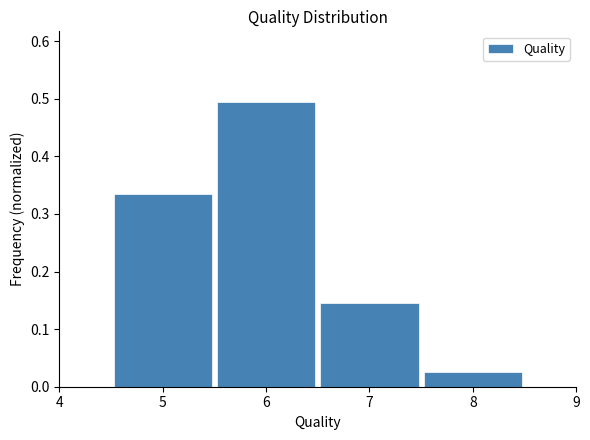

Reading left to right, list every bar in this chart as the range it spans on the x-axis followed by its height. The values are not printed on the chart, so give them approximately, as read against the axis.

4.5 to 5.5: 0.34
5.5 to 6.5: 0.49
6.5 to 7.5: 0.15
7.5 to 8.5: 0.03